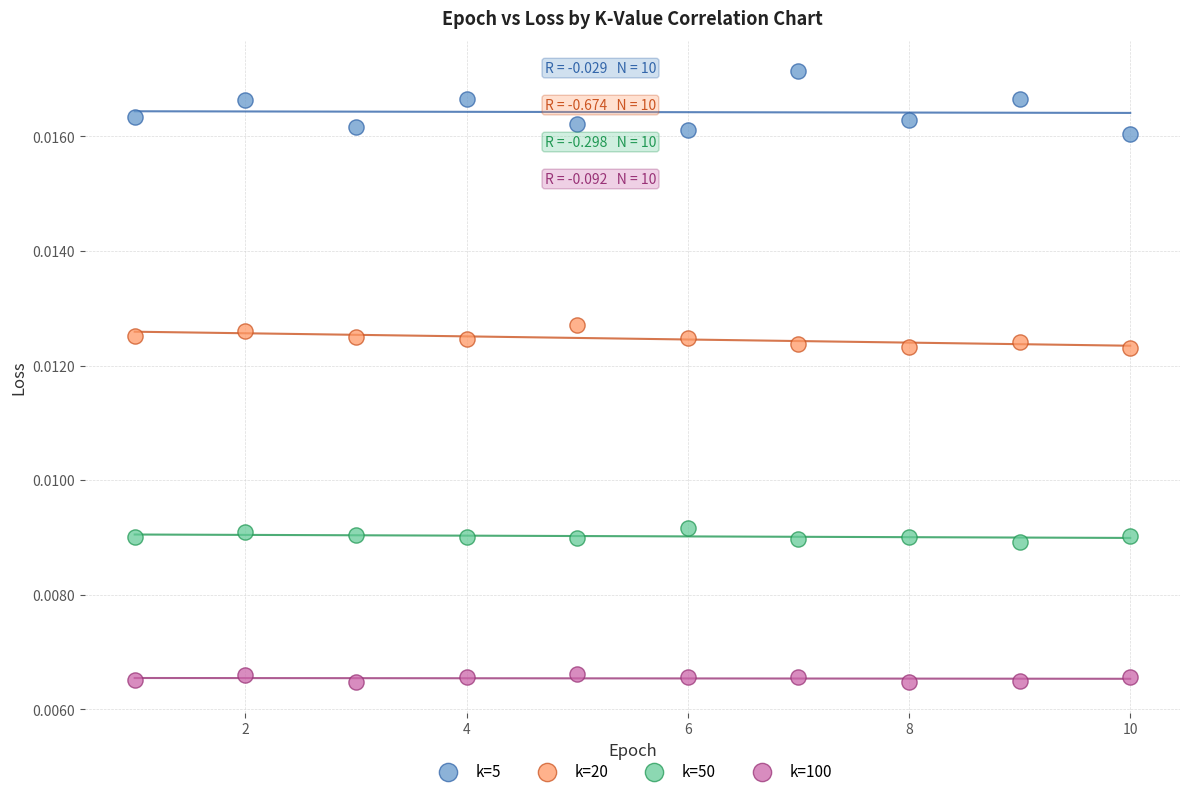

Which series has the largest Y range (max minus min)?

k=5